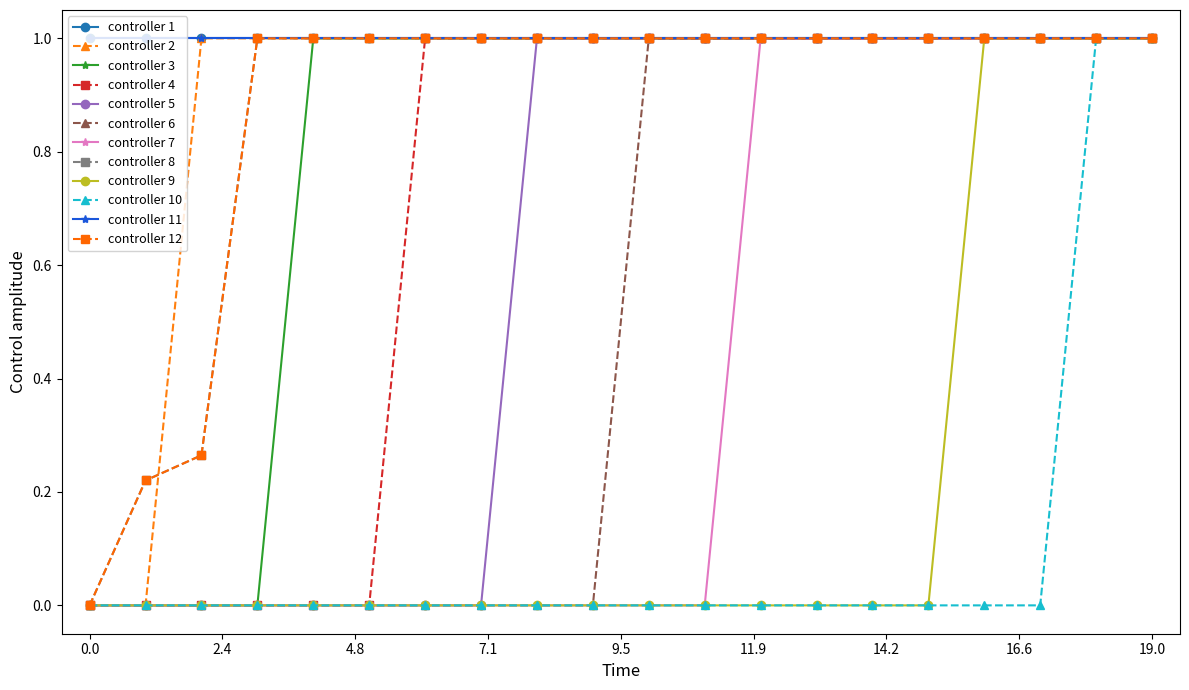

How many lines are shown in the chart?

12